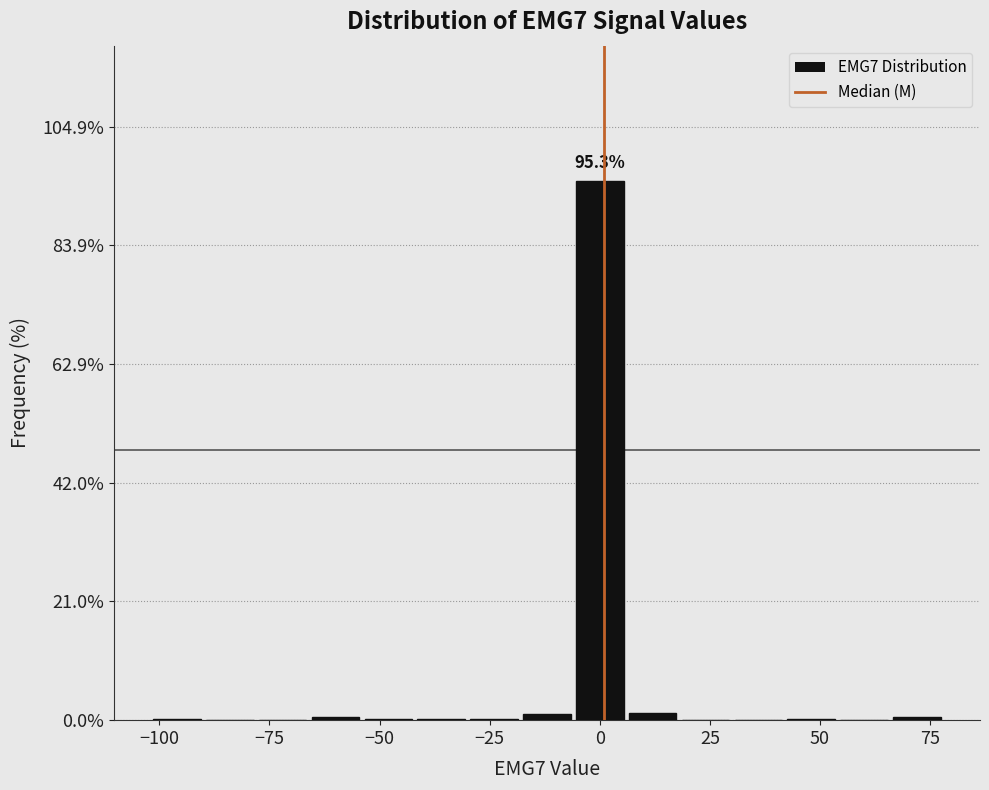

Around what value on the x-axis is the tallest bar? Give the approximate position of its centre, as read against the axis.

0